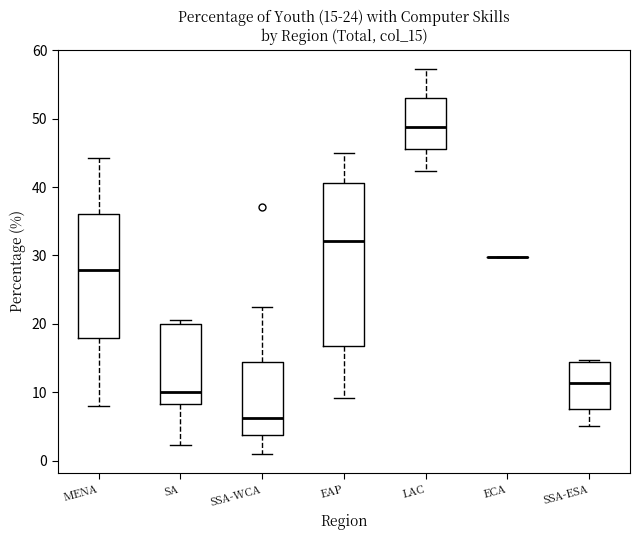

Comparing the boxes themselves (not the whiskers), which one is the tallest?

EAP